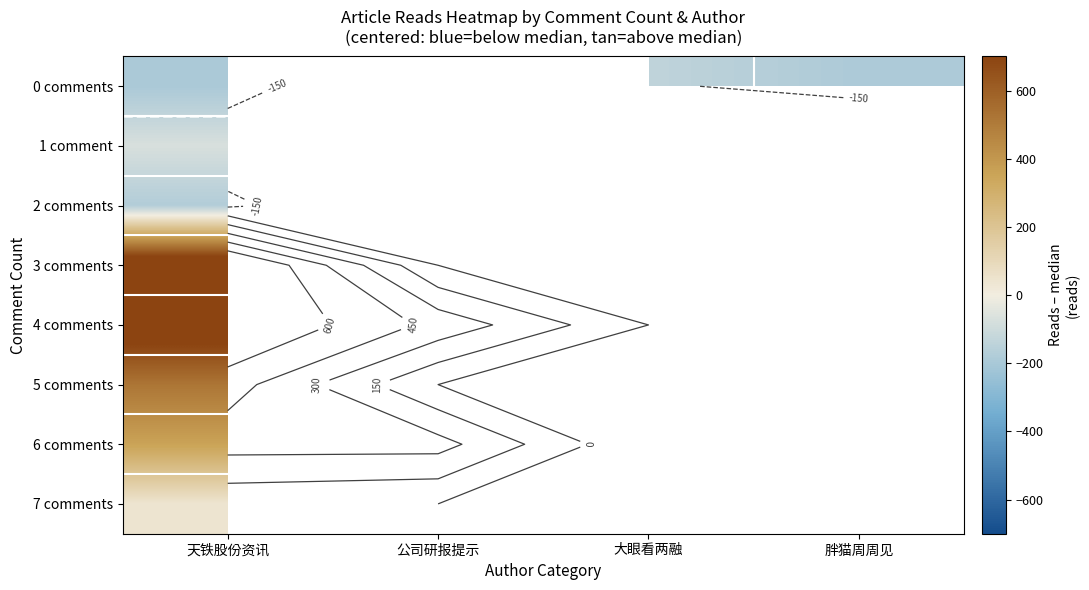

Which series has the widest spread of values?

6 comments